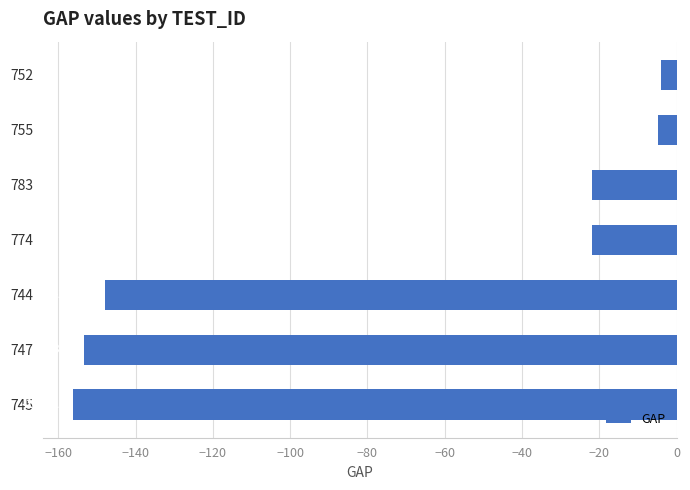

How many data points are above -21?

2